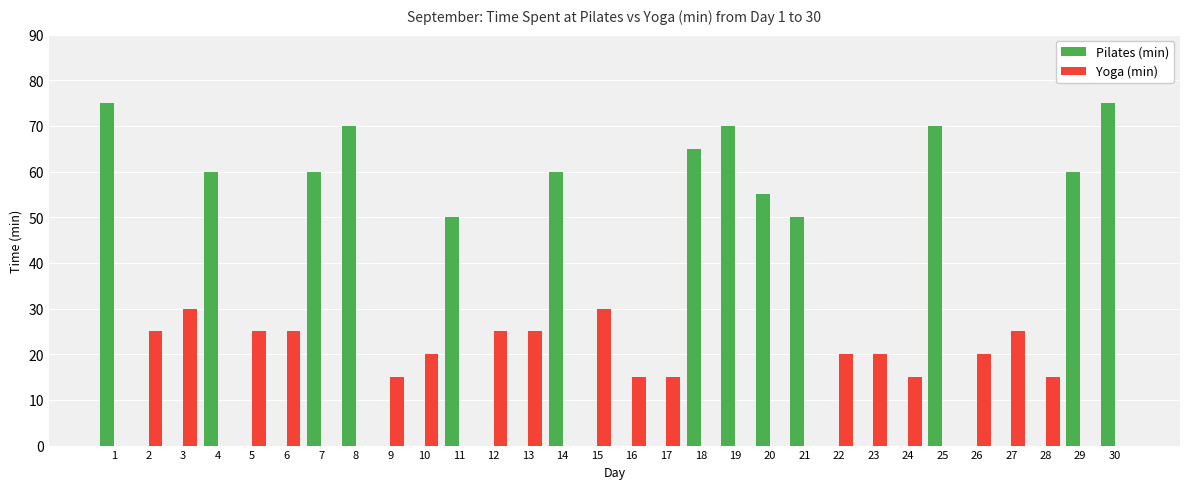

At which label does Yoga (min) first exceed 15?

2